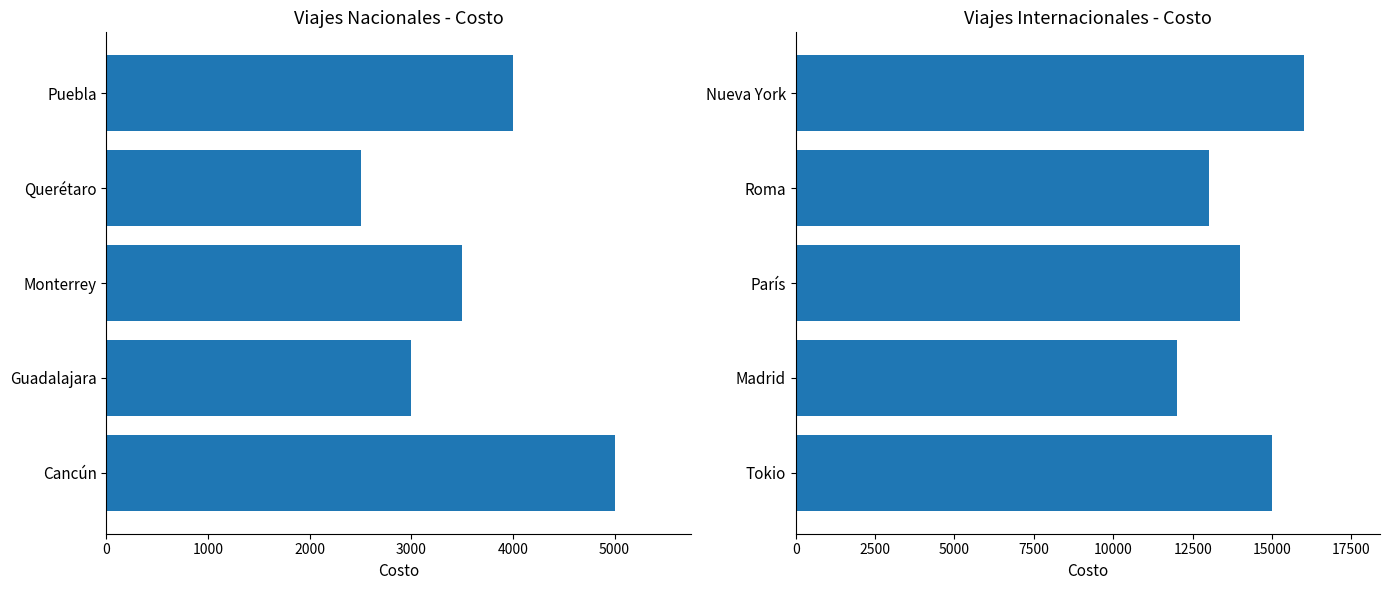

What is the average value of the Nacional series?

3600